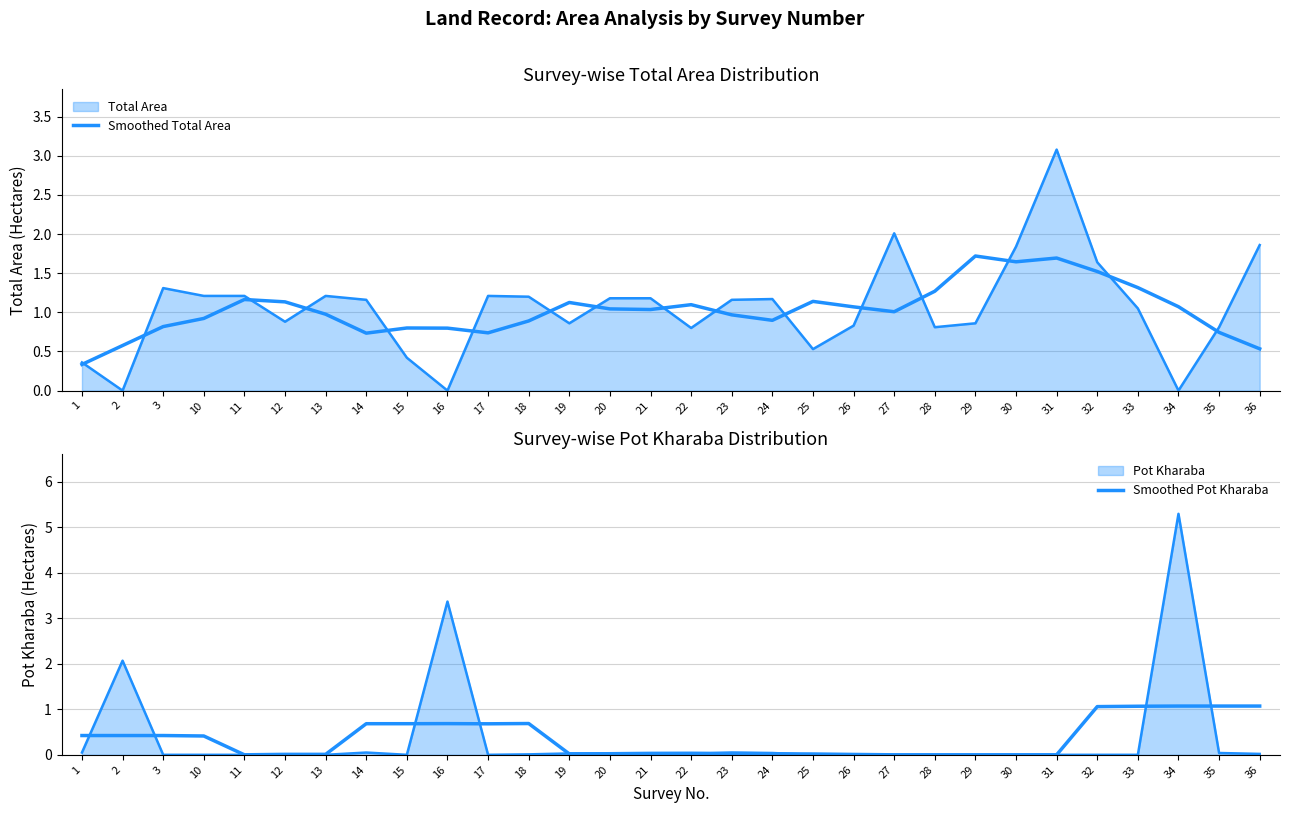

The value of Smoothed Pot Kharaba at 19 is 0.0. True or false?

False